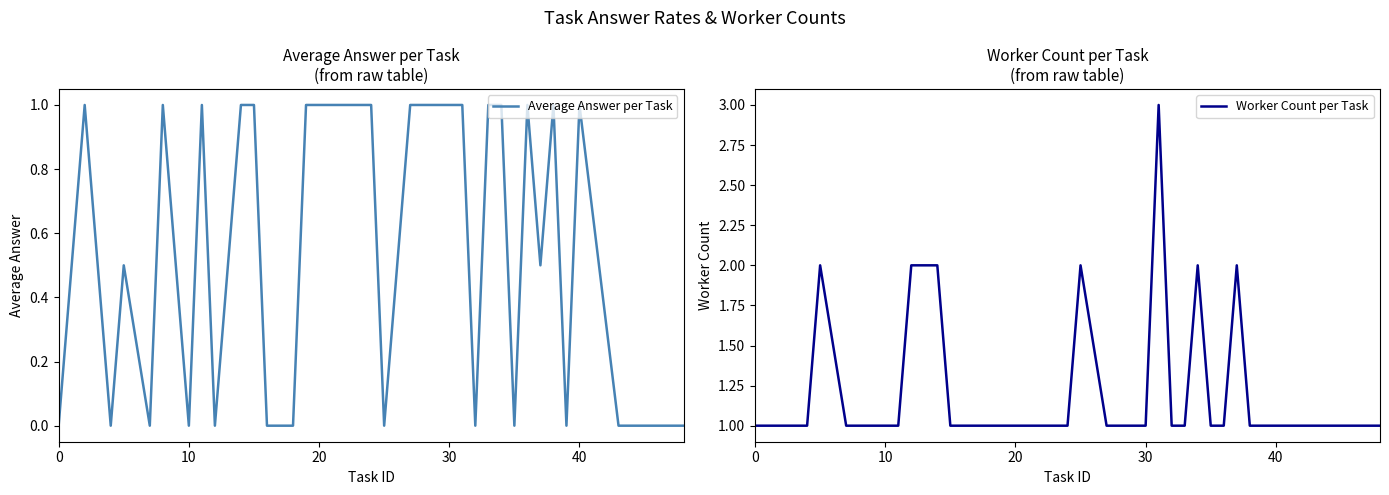

True or false: Worker Count per Task and Average Answer per Task intersect in this chart.

False